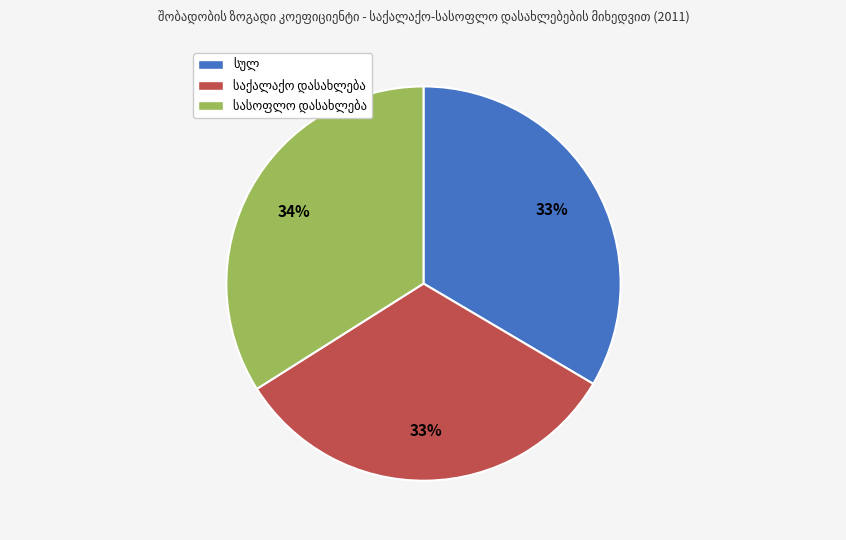

Does any single category account for the majority?

No